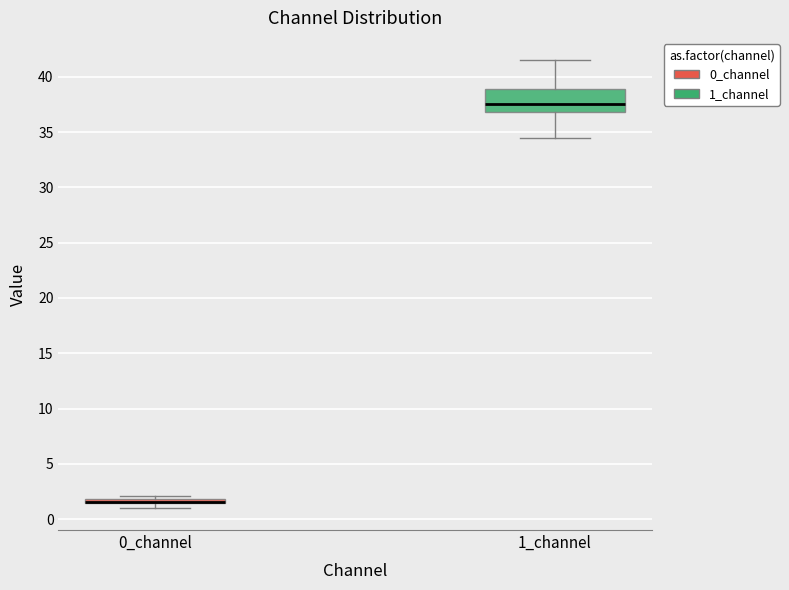

Comparing the boxes themselves (not the whiskers), which one is the tallest?

1_channel